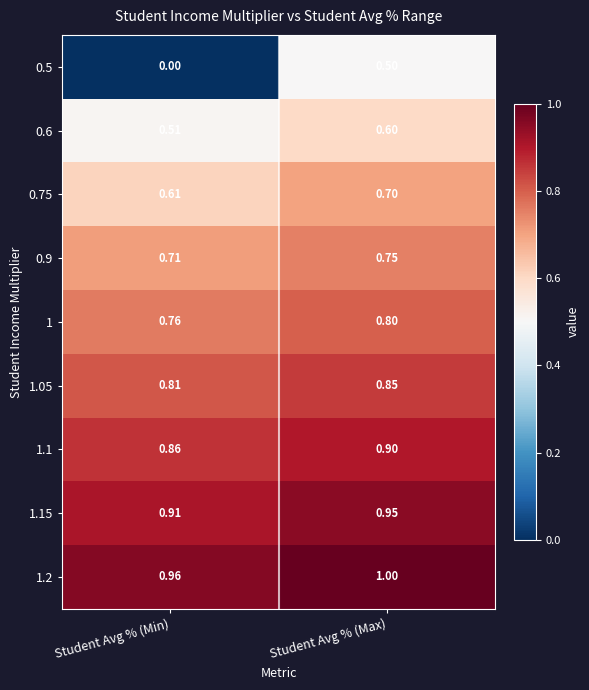

Which label corresponds to the largest value in the chart?

Student Avg % (Max)